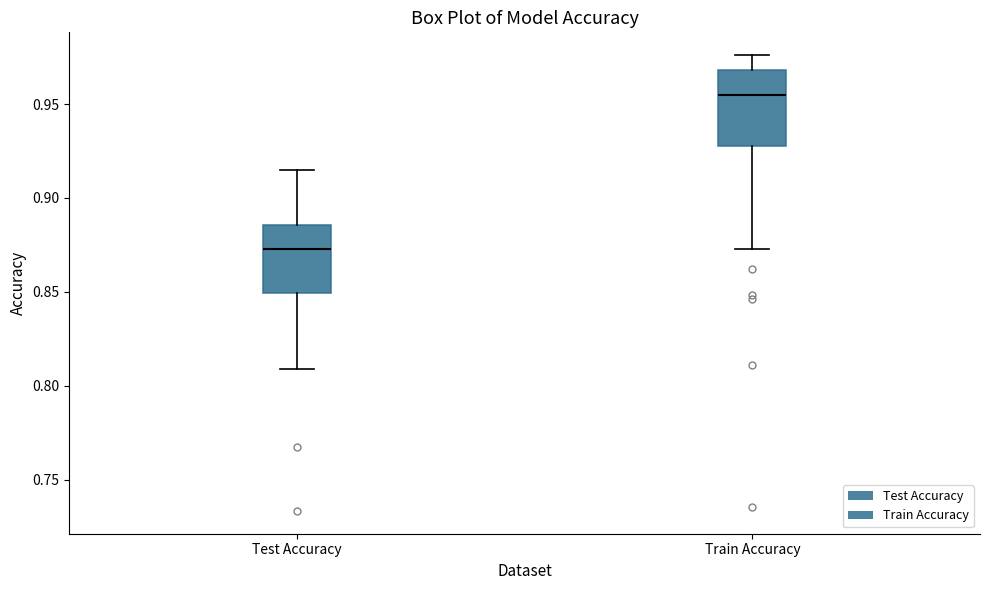

Reading left to right, read every box against the y-axis: the position of its median line, the range the box covers, and the ends of its whiskers. The values are not printed on the chart, so give them approximately, as read against the axis.

Test Accuracy: median 0.875, box 0.850 to 0.885, whiskers 0.810 to 0.915
Train Accuracy: median 0.955, box 0.930 to 0.970, whiskers 0.875 to 0.975